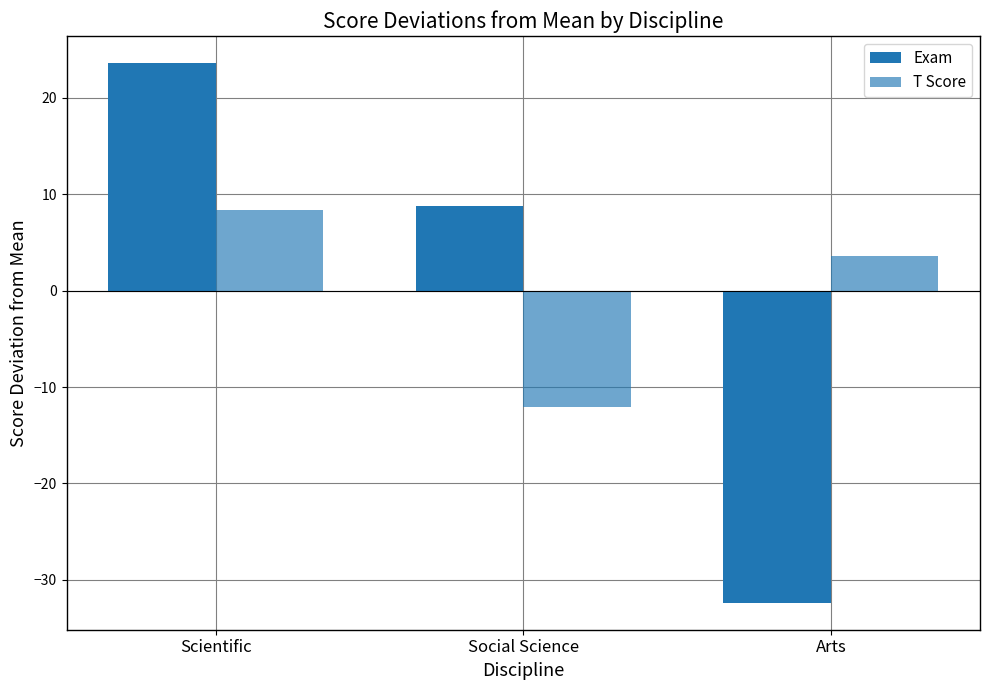

List the series in order of their overall mean, lowest first.

T Score, Exam